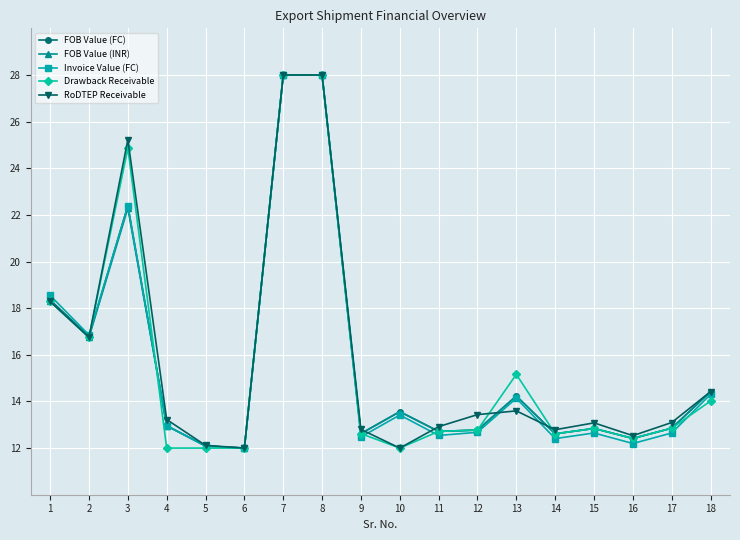

What is the sum of the RoDTEP Receivable values at 8 and 5?

40.1